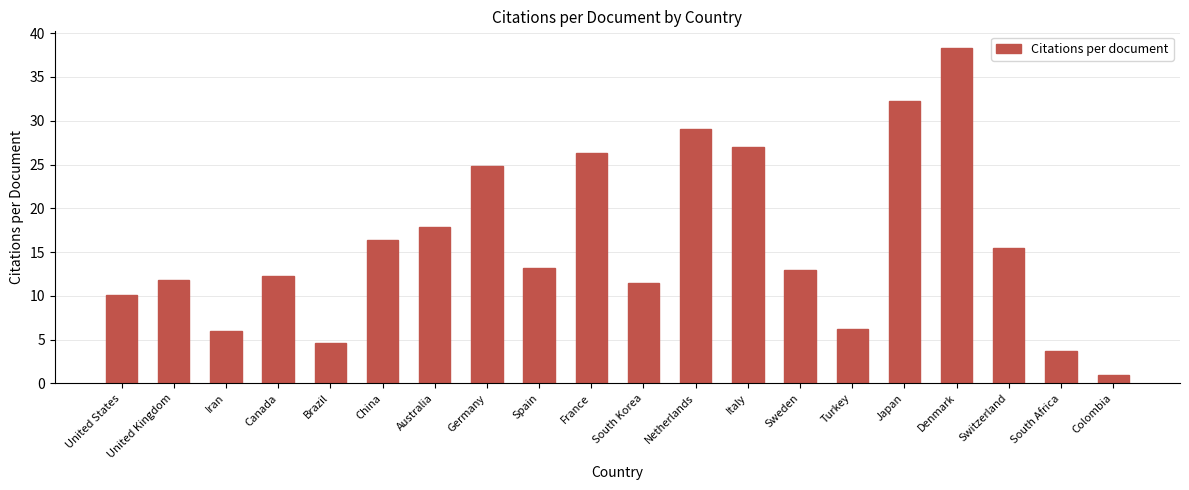

How many distinct data groups are displayed?

1